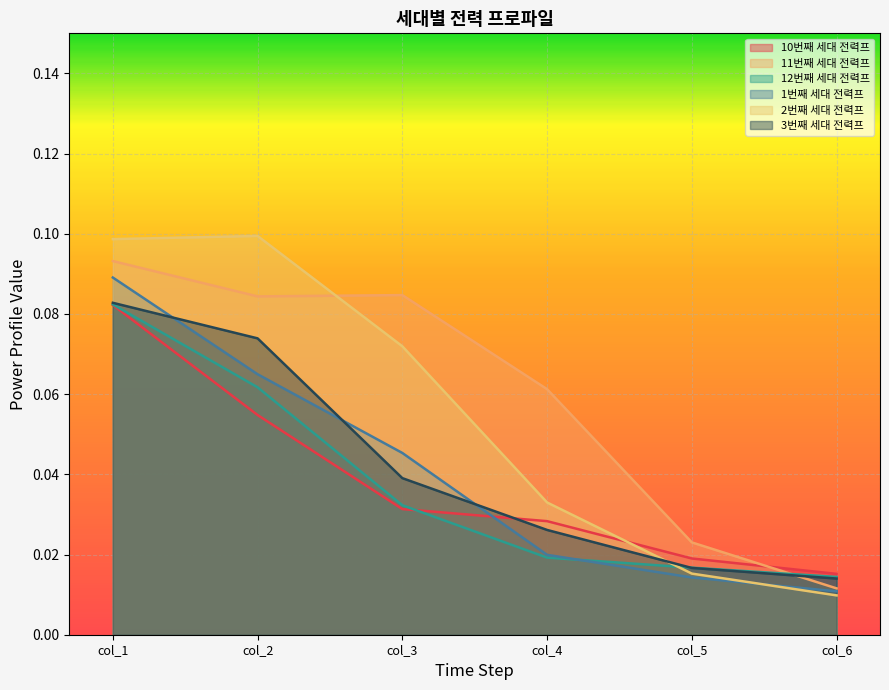

What are all the series names shown in the legend?

10번째 세대 전력프, 11번째 세대 전력프, 12번째 세대 전력프, 1번째 세대 전력프, 2번째 세대 전력프, 3번째 세대 전력프